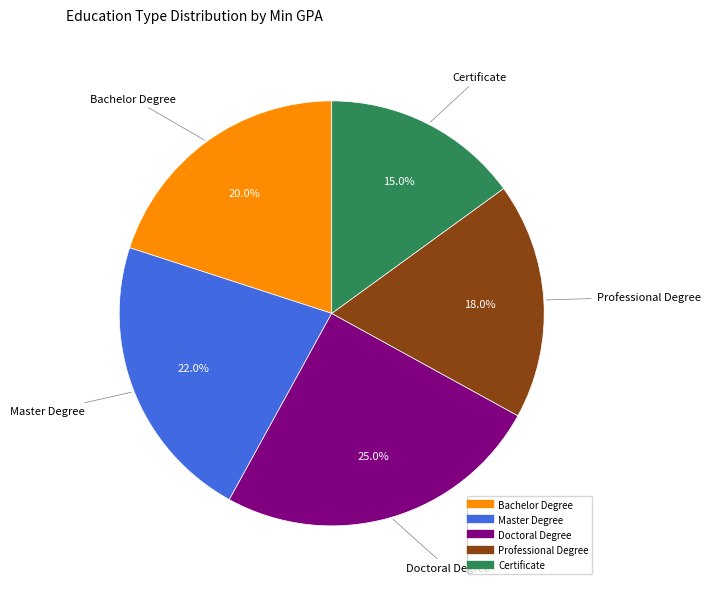

Which has a higher value, Professional Degree or Master Degree?

Master Degree